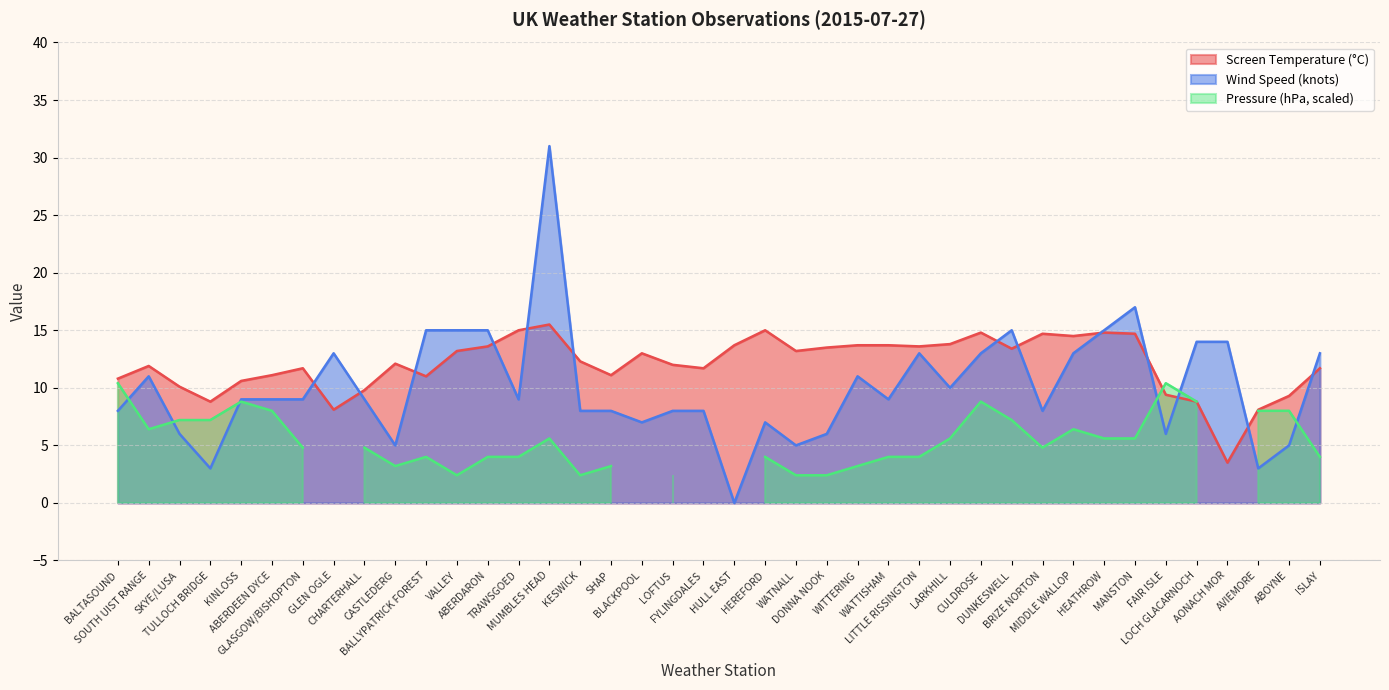

At which category is the sum across all series the highest?

MUMBLES HEAD